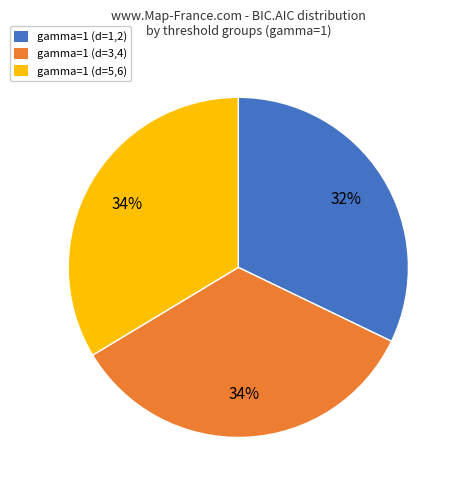

What is the smallest slice in the pie chart?

gamma=1 (d=1,2)